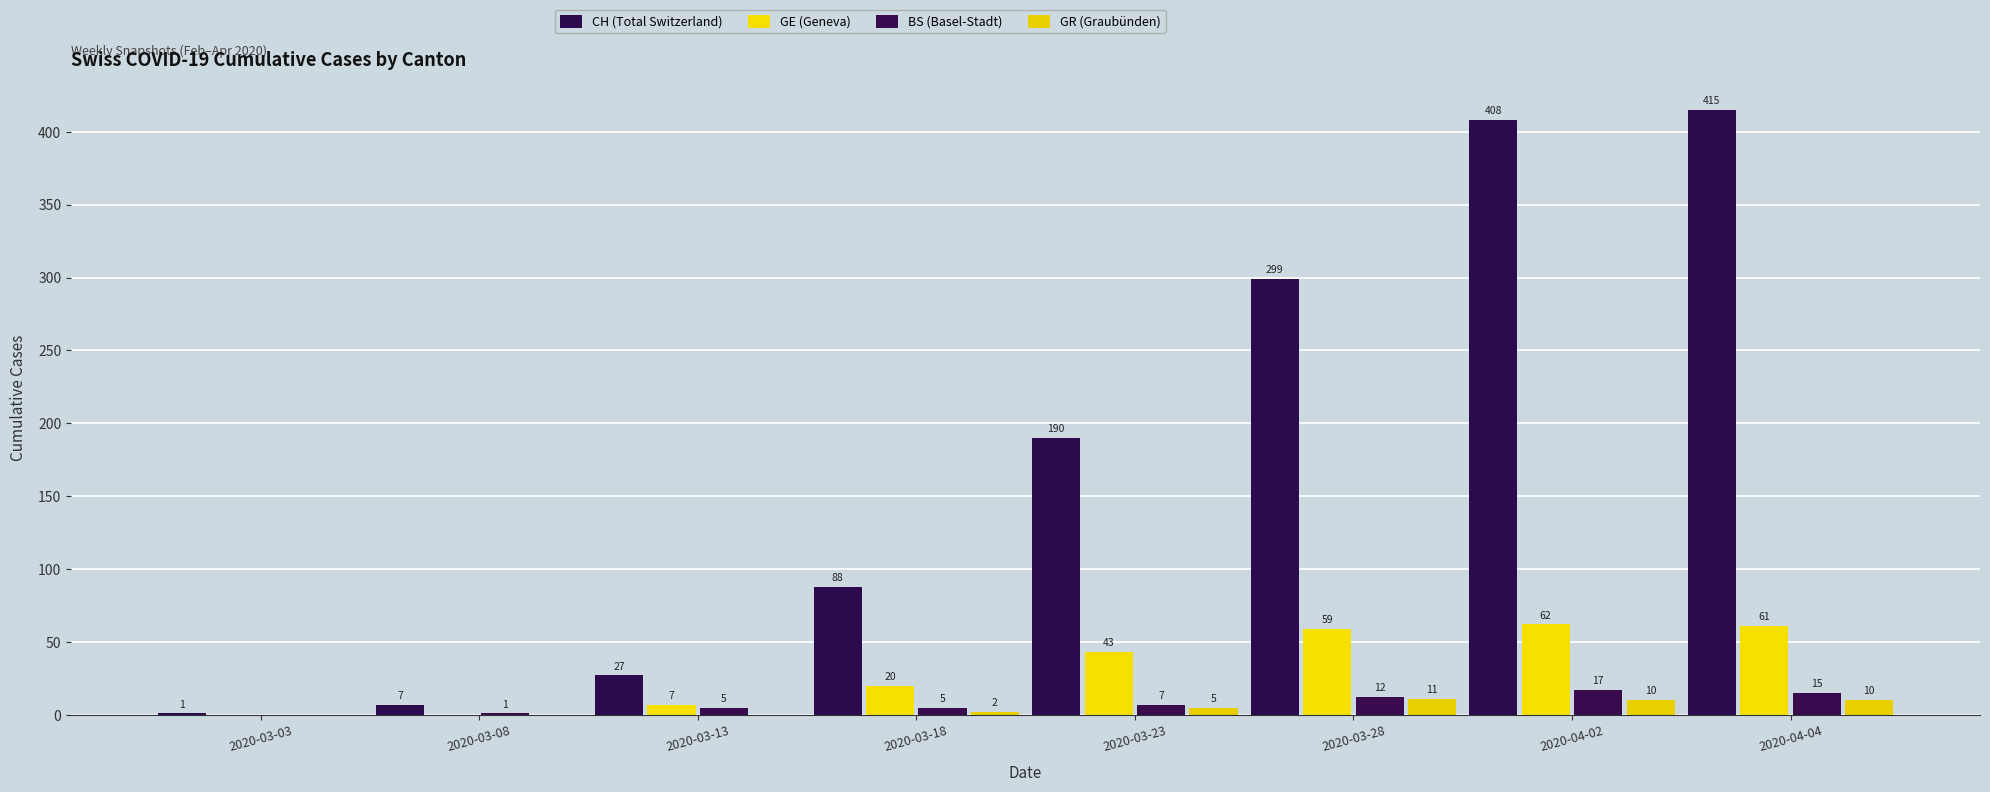

Reading left to right, extract all data points from this chart.

CH (Total Switzerland): 2020-03-03=1	2020-03-08=7	2020-03-13=27	2020-03-18=88	2020-03-23=190	2020-03-28=299	2020-04-02=408	2020-04-04=415
GE (Geneva): 2020-03-03=0	2020-03-08=0	2020-03-13=7	2020-03-18=20	2020-03-23=43	2020-03-28=59	2020-04-02=62	2020-04-04=61
BS (Basel-Stadt): 2020-03-03=0	2020-03-08=1	2020-03-13=5	2020-03-18=5	2020-03-23=7	2020-03-28=12	2020-04-02=17	2020-04-04=15
GR (Graubünden): 2020-03-03=0	2020-03-08=0	2020-03-13=0	2020-03-18=2	2020-03-23=5	2020-03-28=11	2020-04-02=10	2020-04-04=10